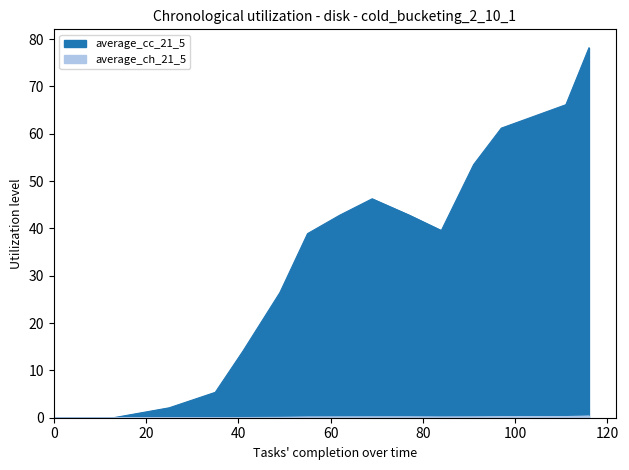

Which series has the widest spread of values?

average_cc_21_5